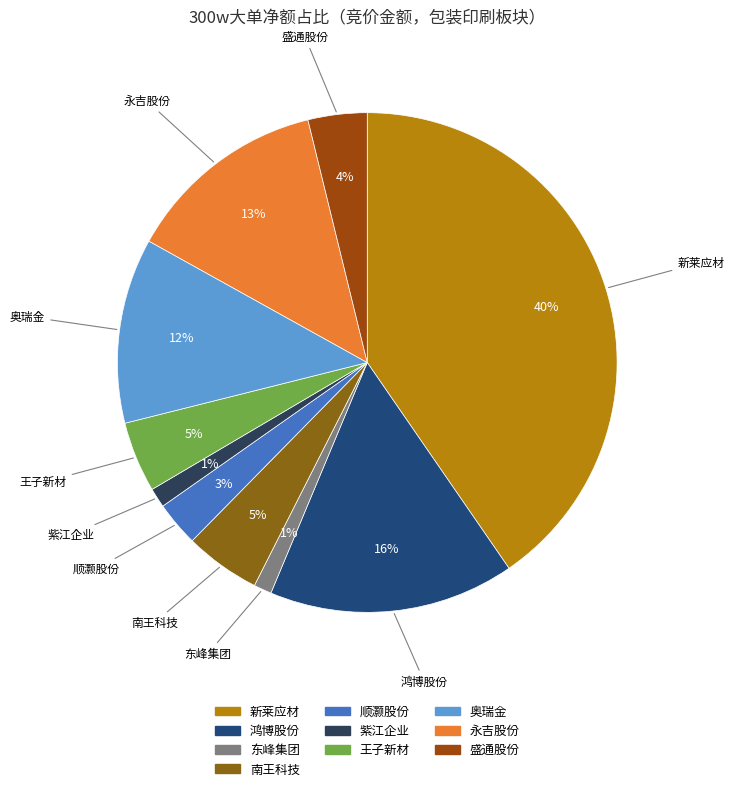

Do 顺灏股份 and 东峰集团 together represent more than half of the pie?

No